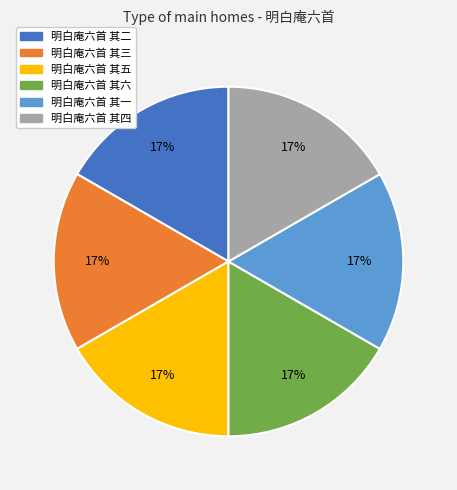

Approximately how many times larger is the value at 明白庵六首 其六 compared to 明白庵六首 其五?

1.0